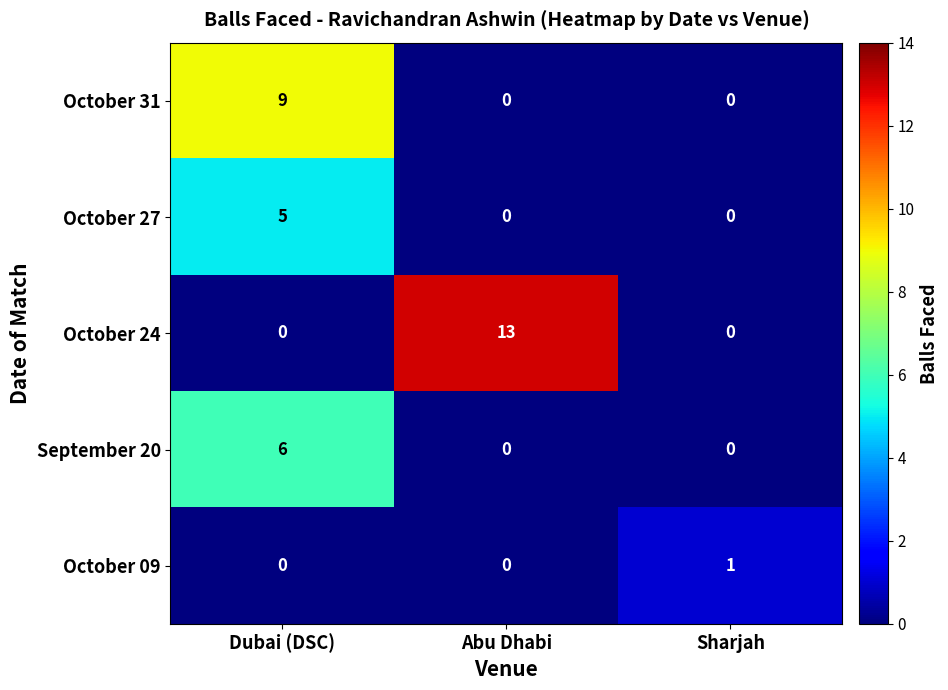

Reading right to left, what are all the values shown in this chart?

October 31: 0	0	9
October 27: 0	0	5
October 24: 0	13	0
September 20: 0	0	6
October 09: 1	0	0